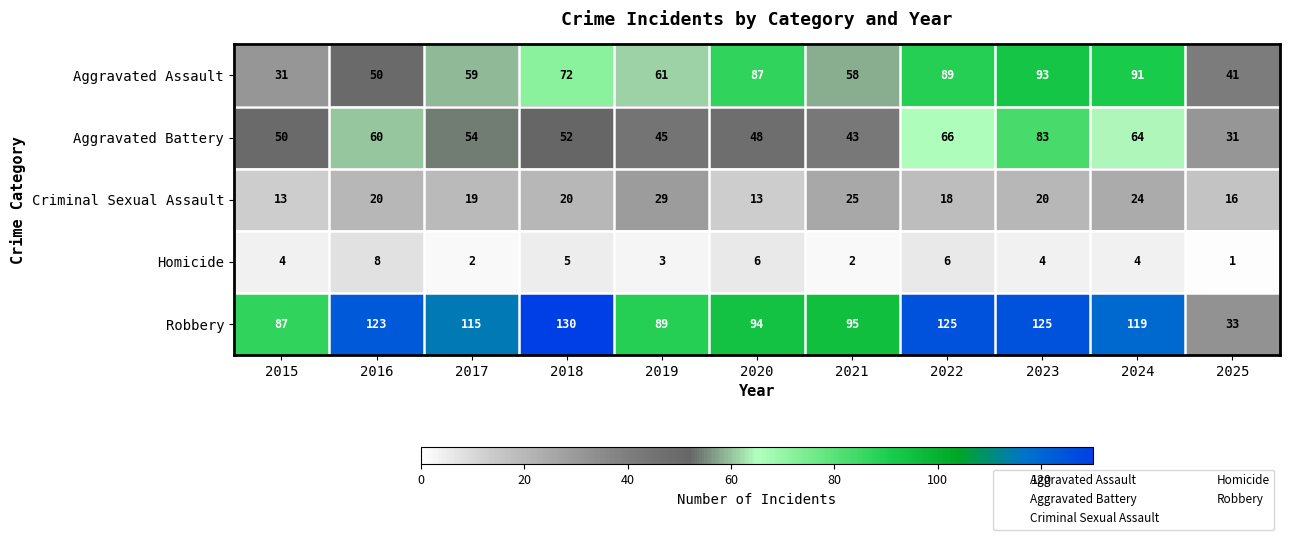

Which series has the widest spread of values?

Robbery